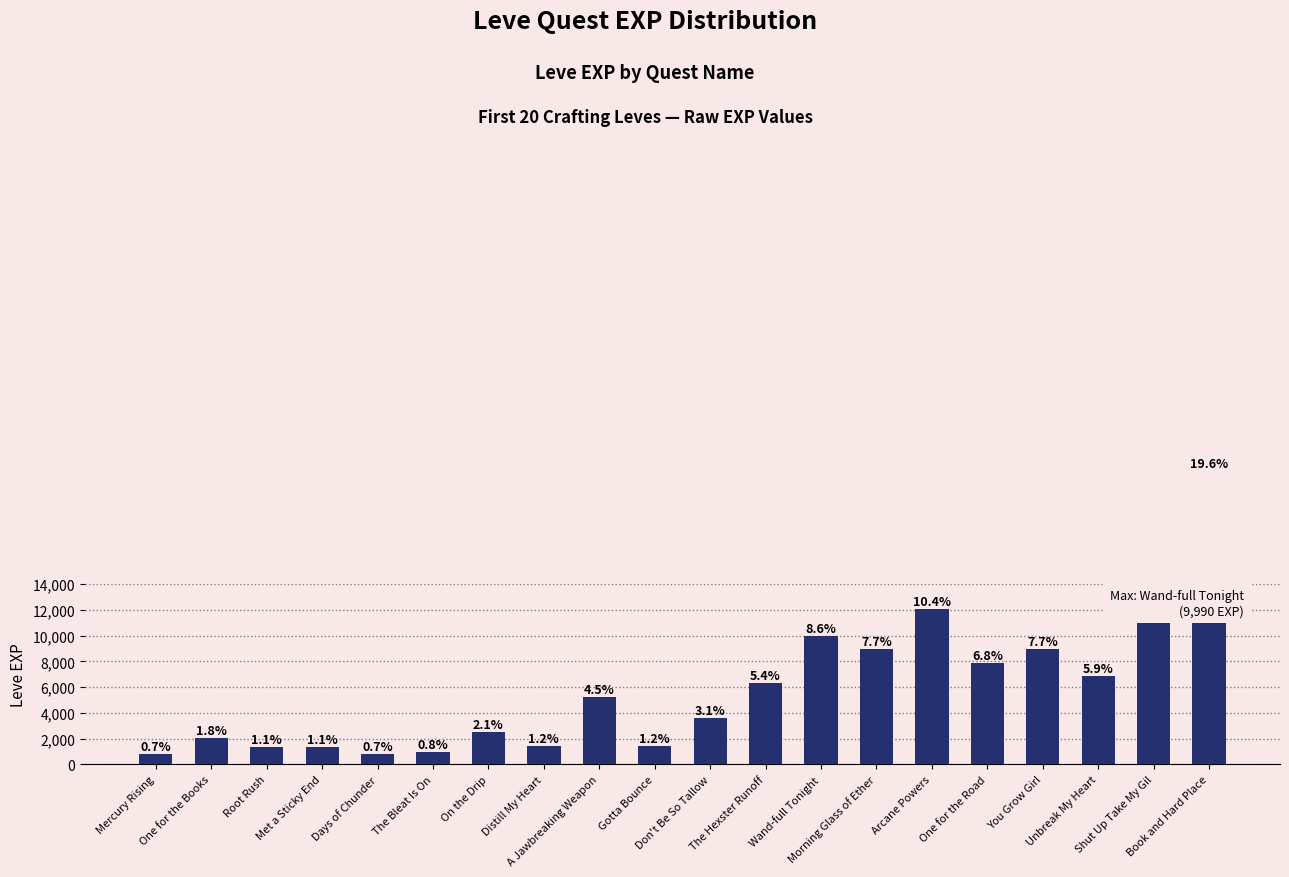

Rank the categories by value from lowest to highest.

Mercury Rising, Days of Chunder, The Bleat Is On, Root Rush, Met a Sticky End, Distill My Heart, Gotta Bounce, One for the Books, On the Drip, Don't Be So Tallow, A Jawbreaking Weapon, The Hexster Runoff, Unbreak My Heart, One for the Road, Morning Glass of Ether, You Grow Girl, Wand-full Tonight, Shut Up Take My Gil, Arcane Powers, Book and Hard Place